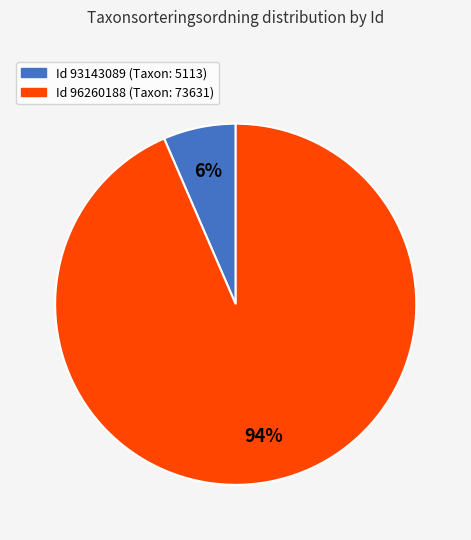

Does any single category account for the majority?

Yes